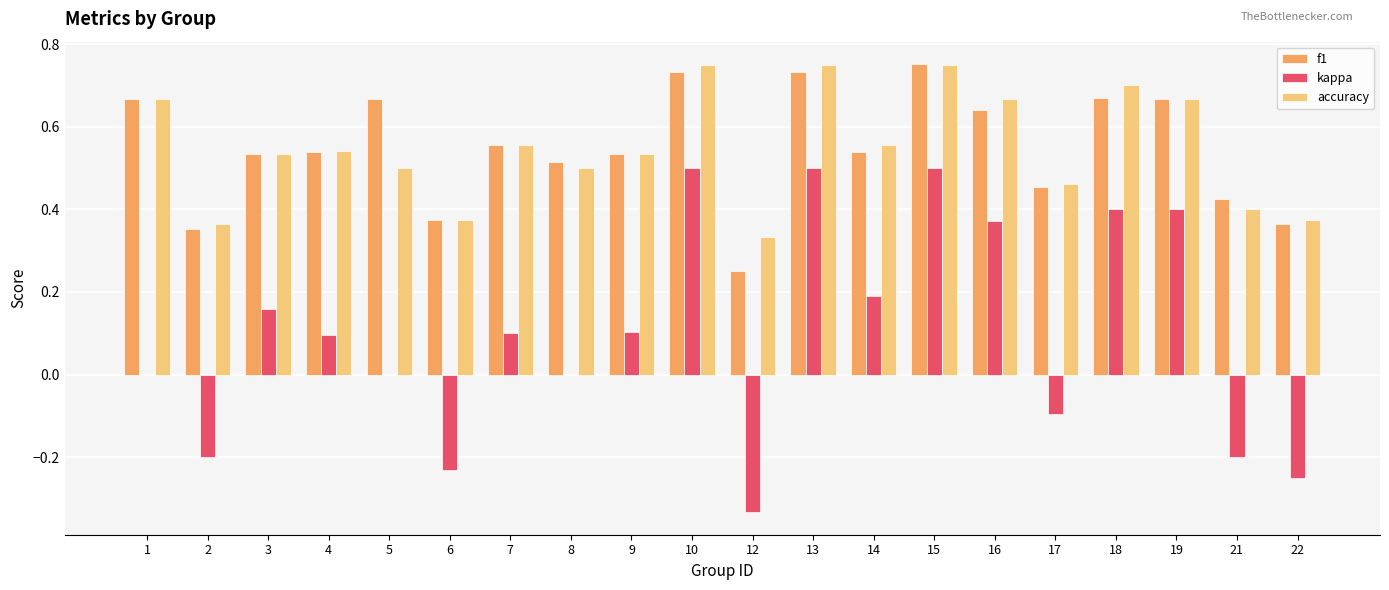

How many groups of bars are there?

20